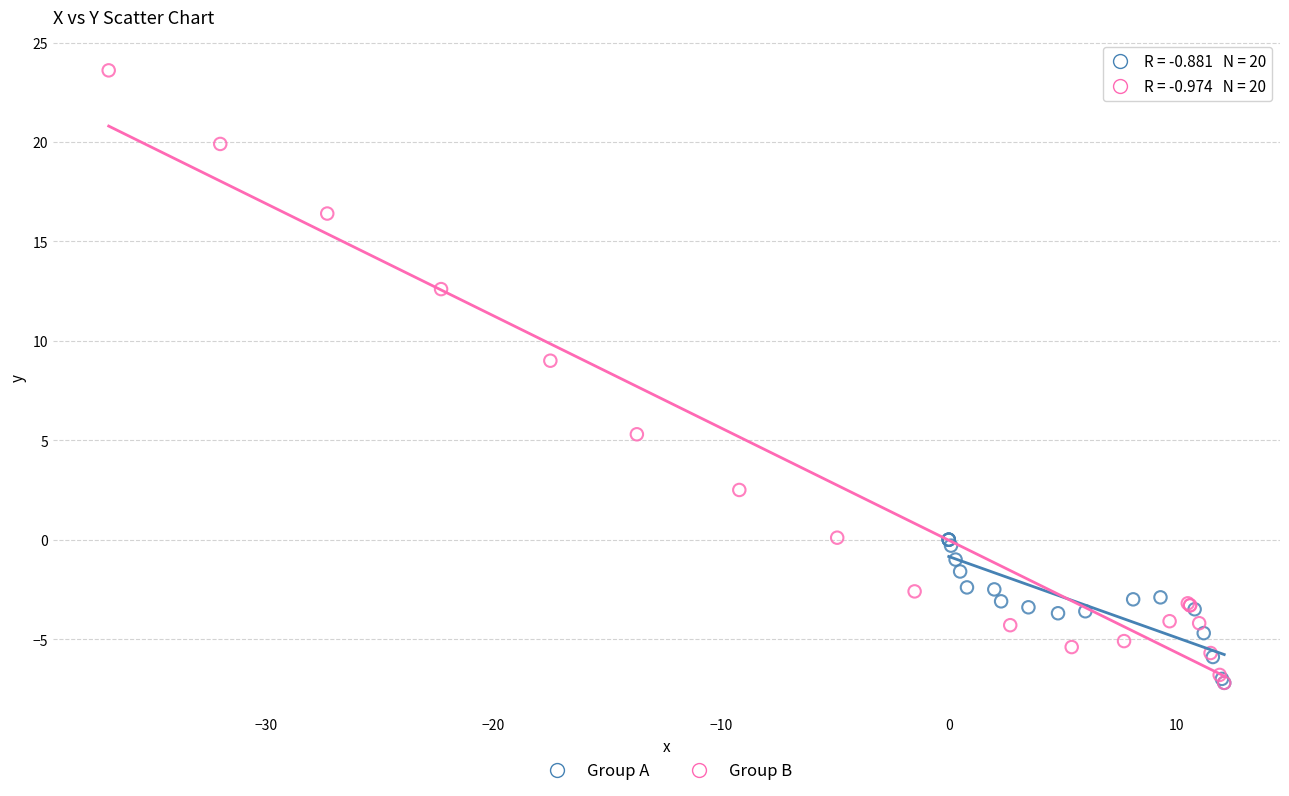

Which series reaches the maximum Y coordinate?

Group B